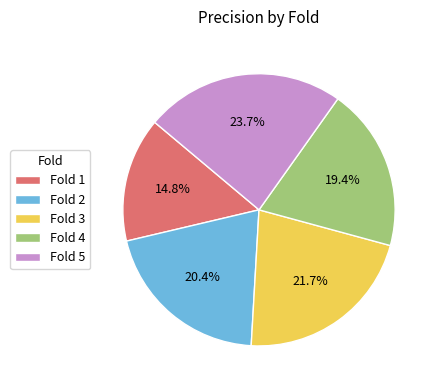

What portion of the pie excludes Fold 3?

78.3%